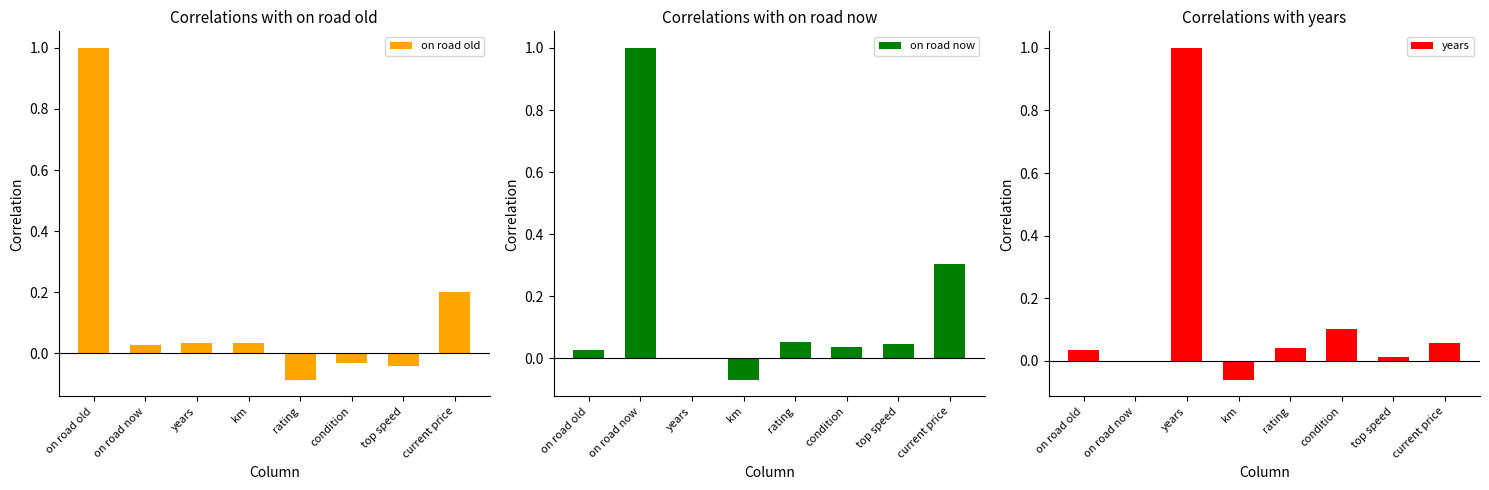

What position from the left is km?

4